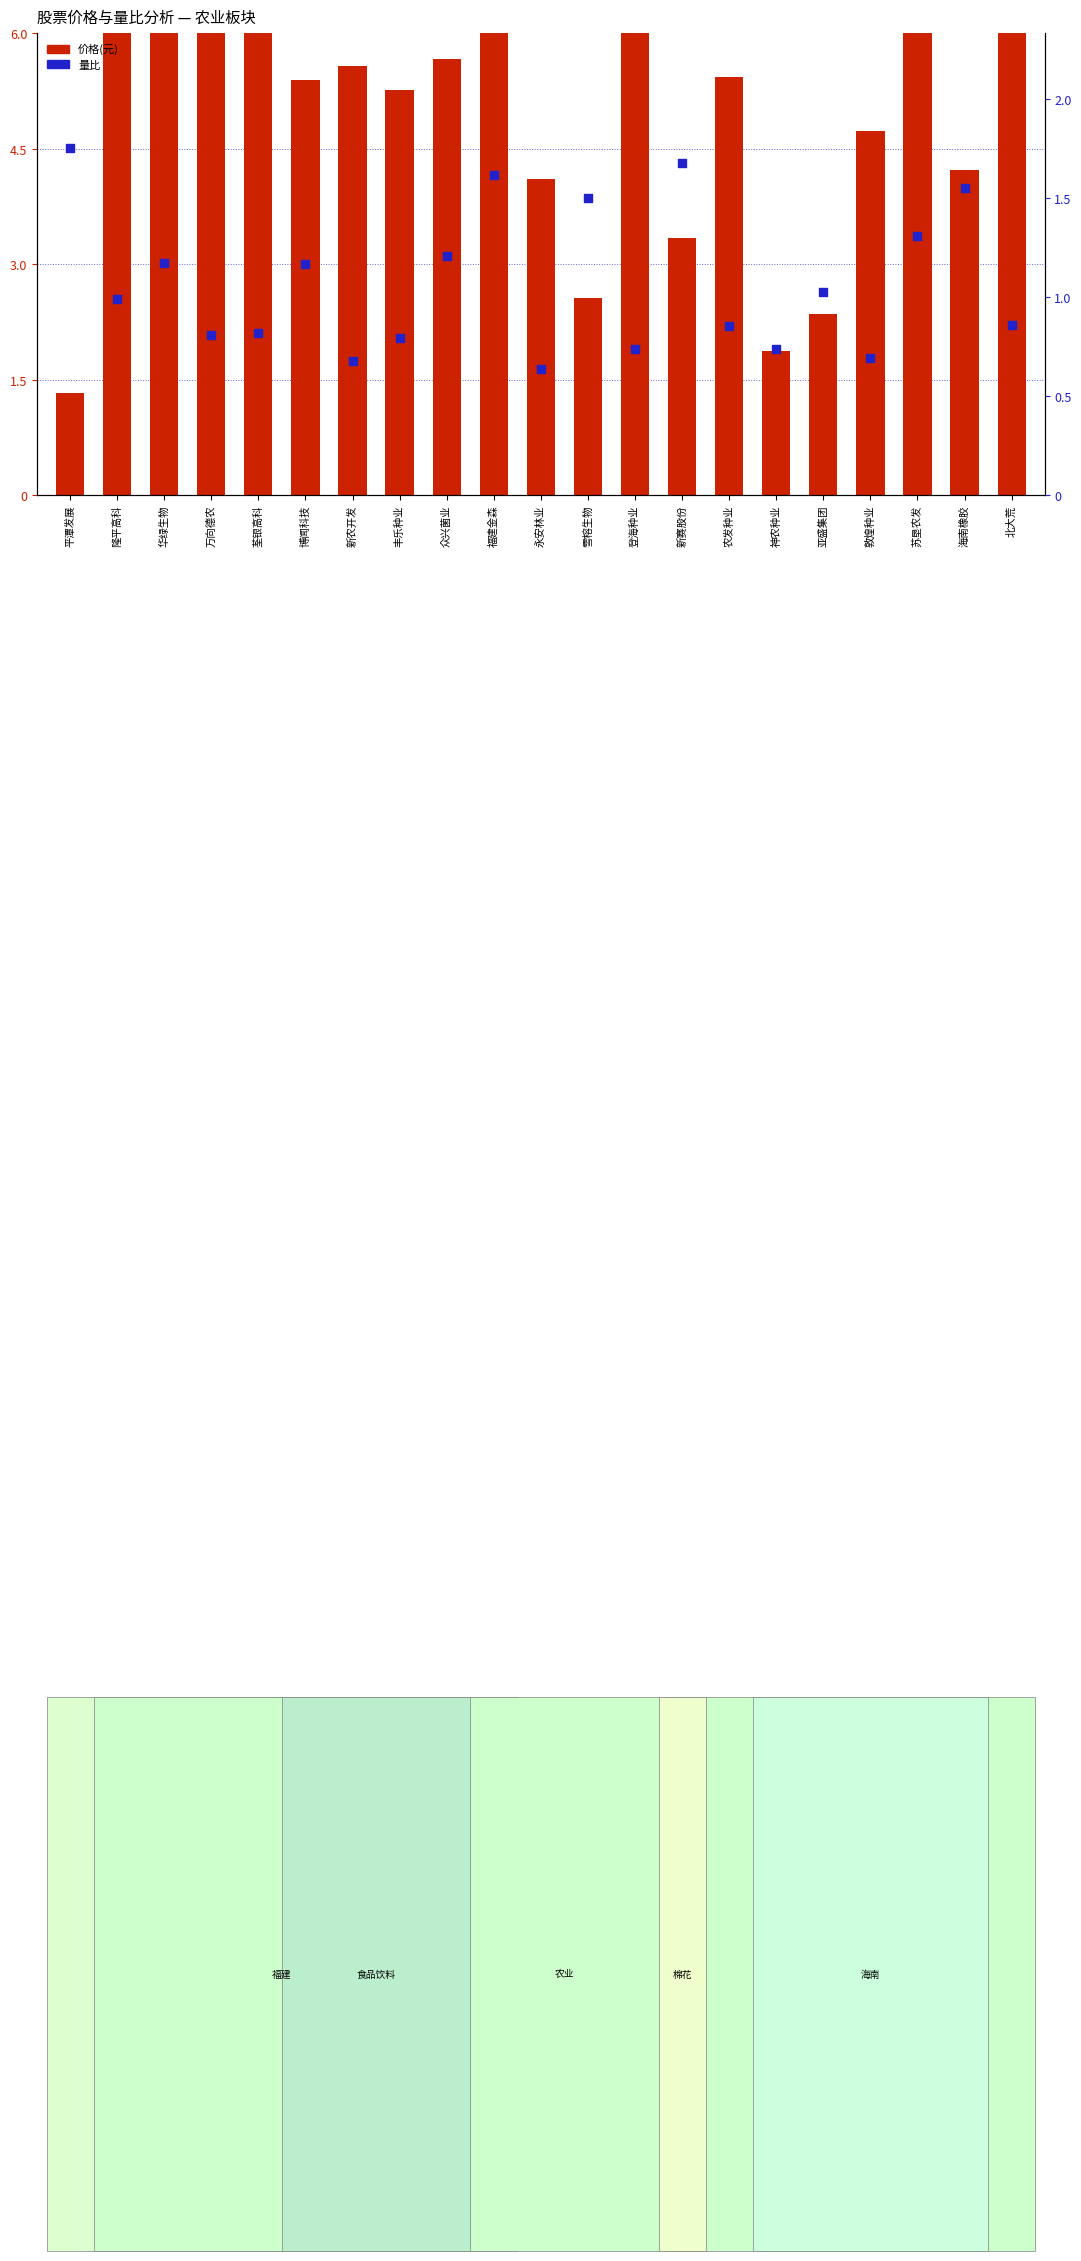

Which series contains the highest Y value?

价格(元)